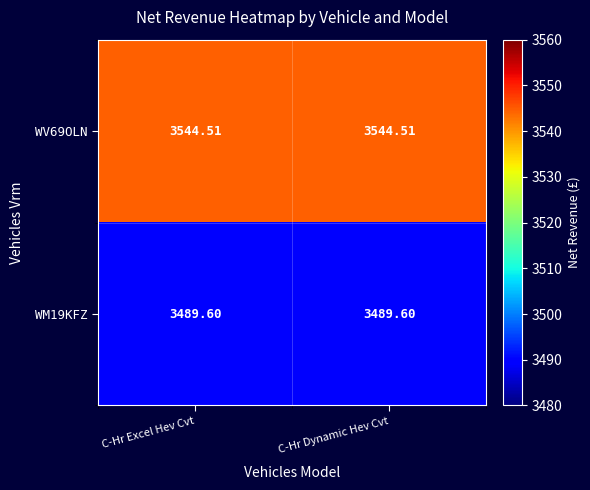

Is the value of WV69OLN at C-Hr Excel Hev Cvt greater than the value of WM19KFZ at C-Hr Dynamic Hev Cvt?

Yes